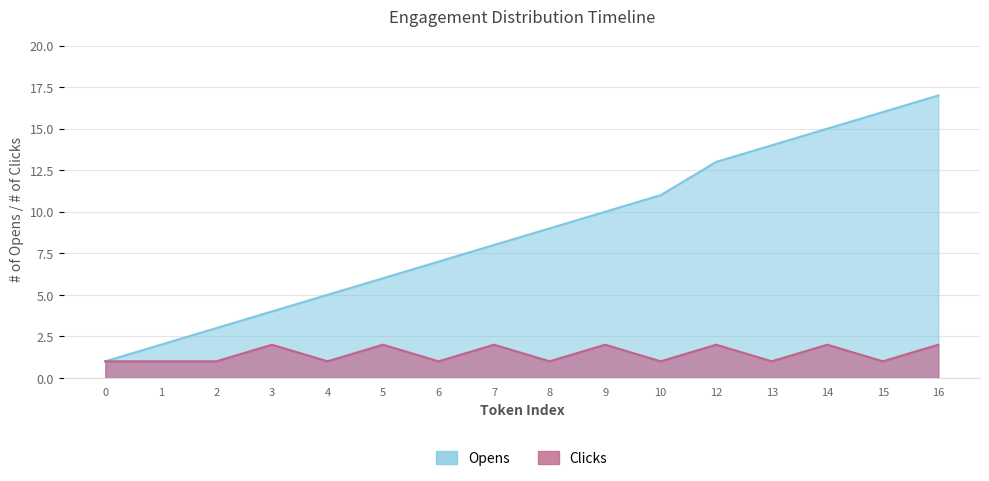

Is it true that Opens equals 4 at 3?

True